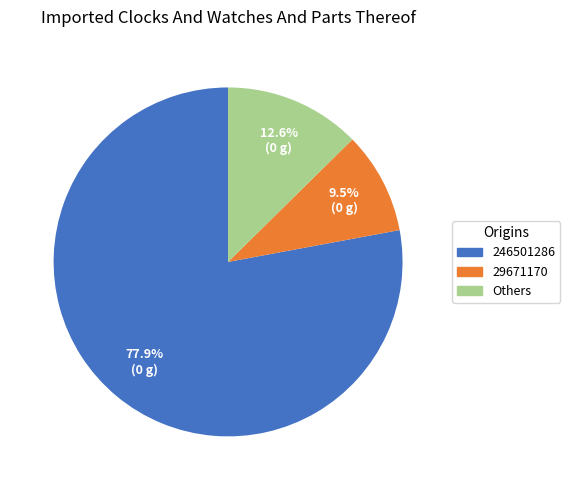

Does any single category account for the majority?

Yes